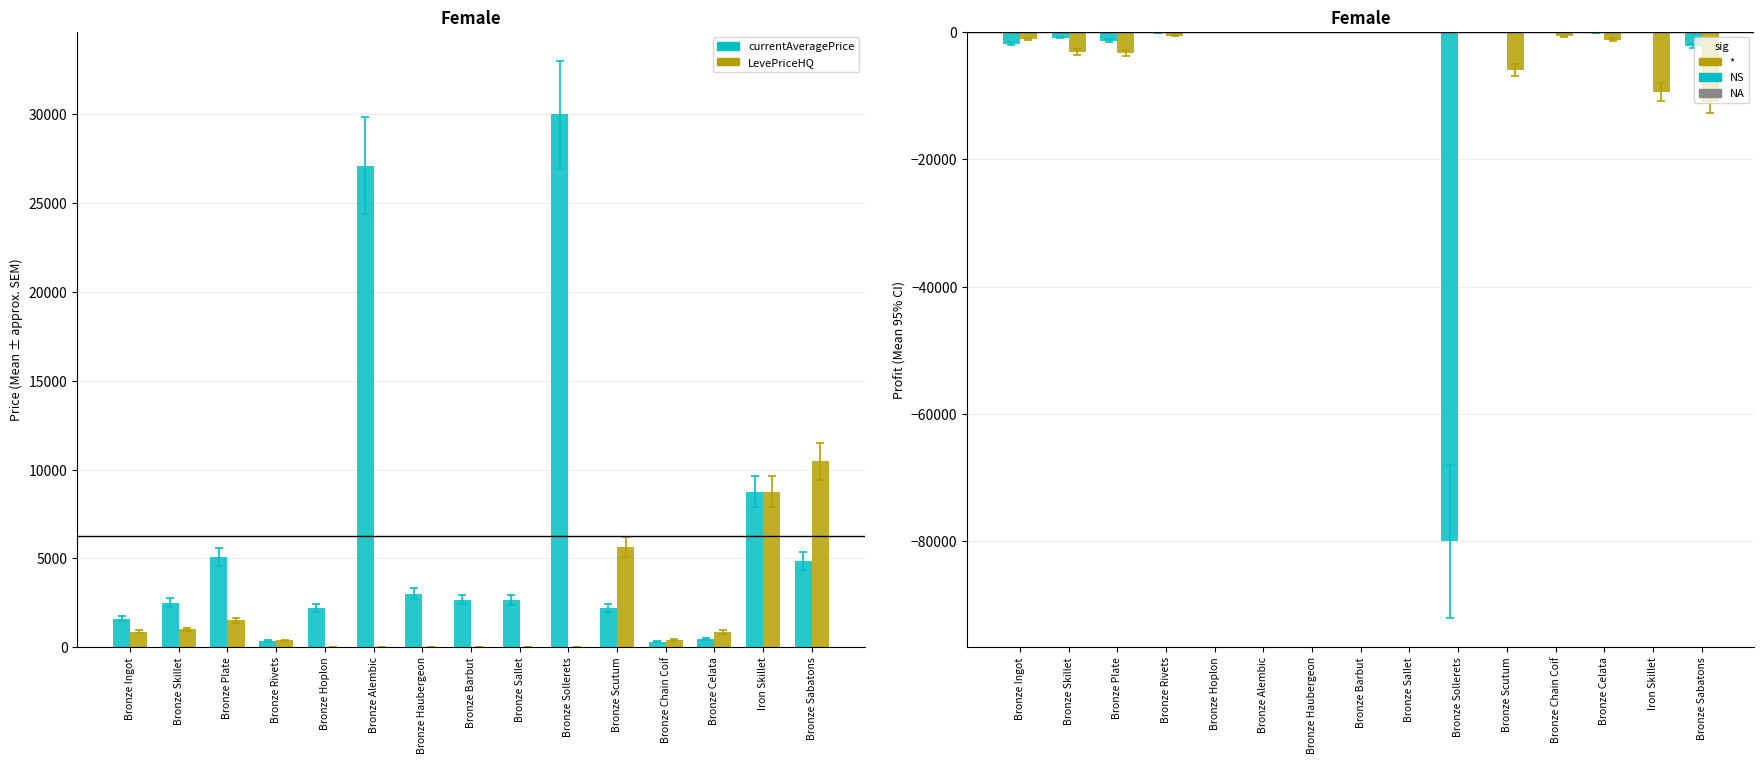

What is the smallest value displayed?

-80000.0